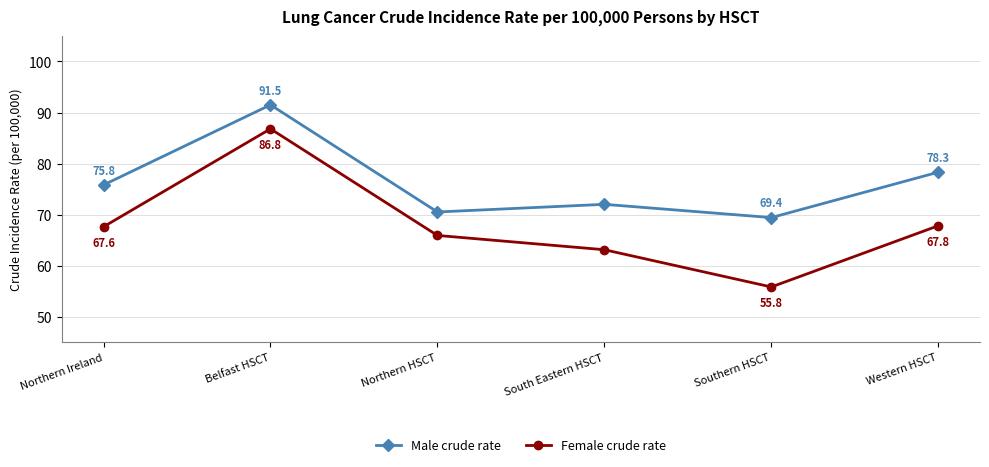

What position from the left is Northern HSCT?

3